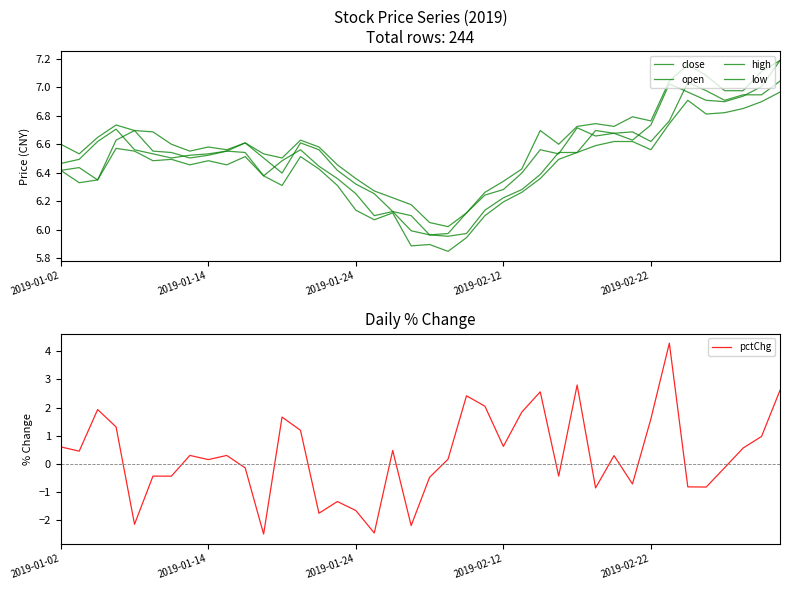

How many lines are shown in the chart?

5